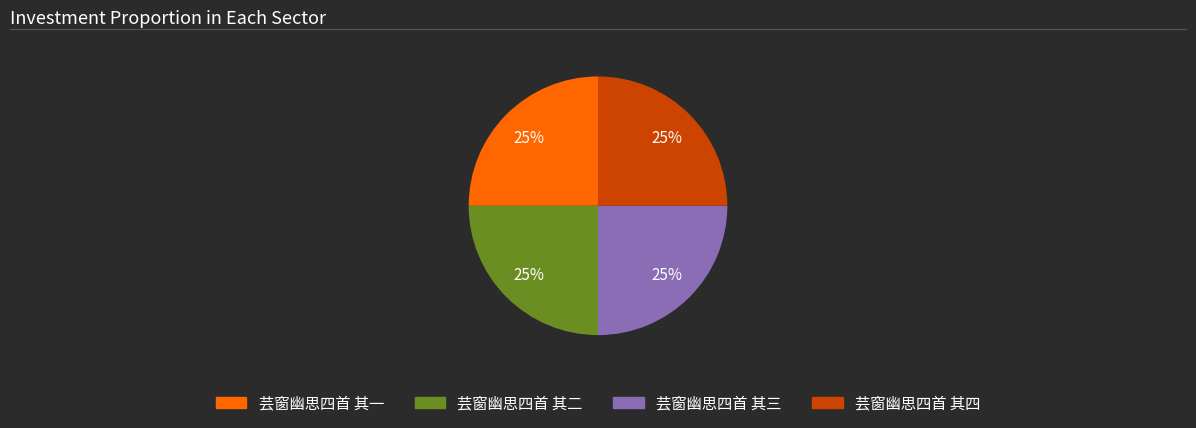

Count the number of slices in the pie.

4